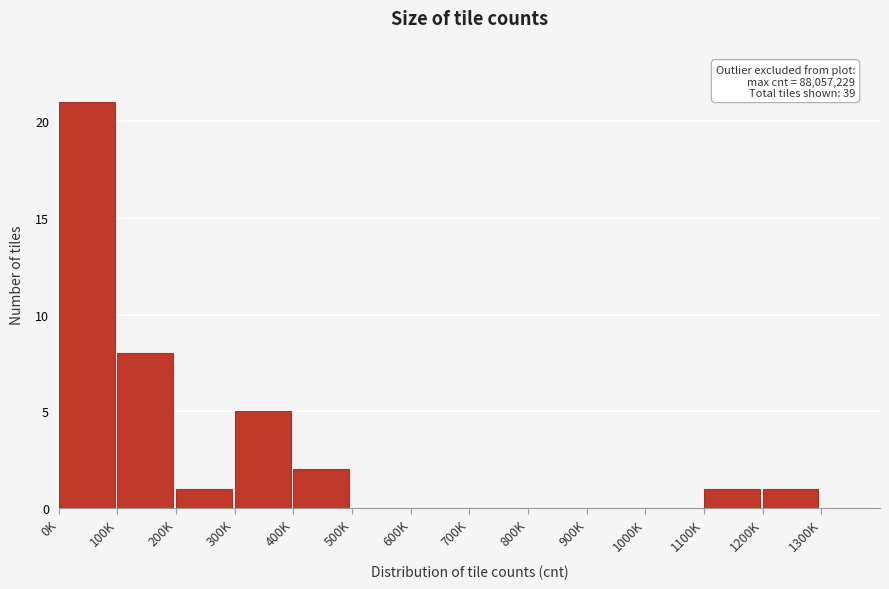

Reading left to right, list all the values displayed in this chart.

0K=21	100K=8	200K=1	300K=5	400K=2	500K=0	600K=0	700K=0	800K=0	900K=0	1000K=0	1100K=1	1200K=1	1300K=0